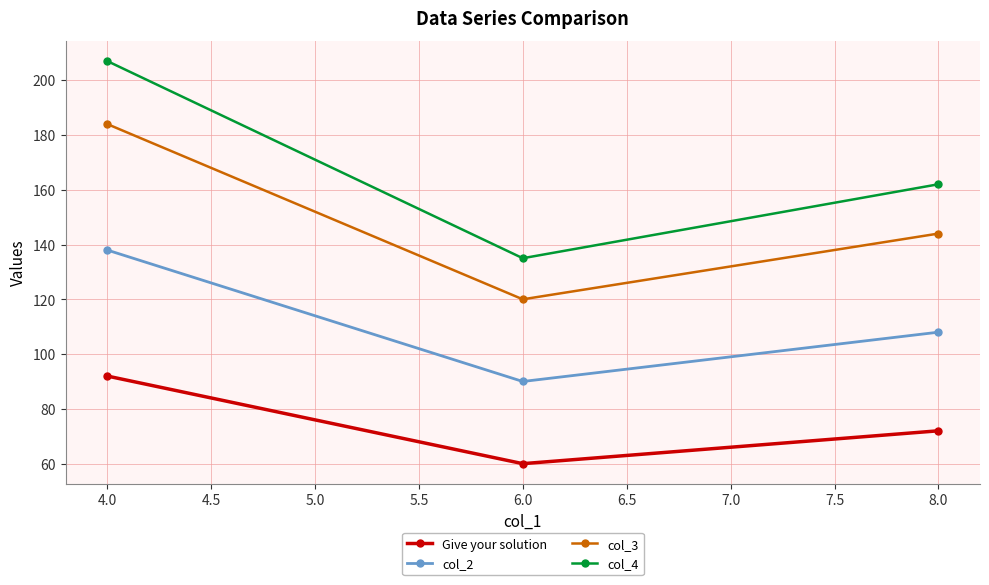

What is the sum of all Give your solution values?

224